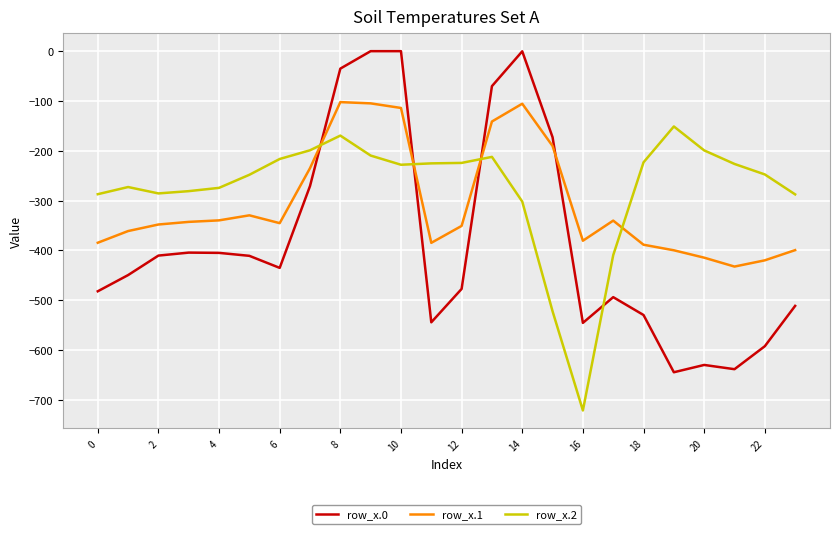

Which series has the largest range (max minus min)?

row_x.0